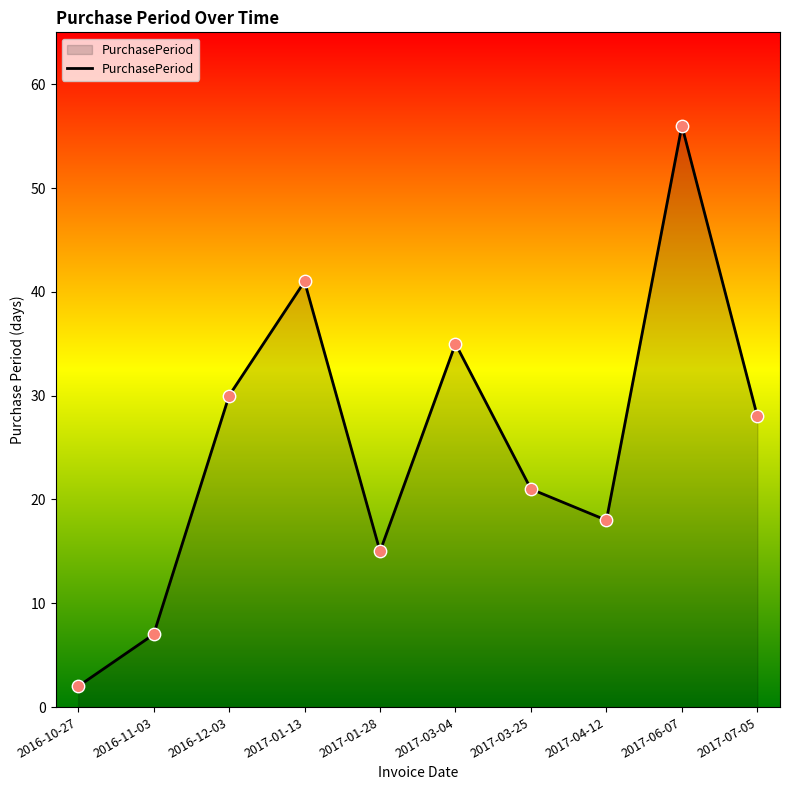

Approximately how many times larger is the value at 2017-03-04 compared to 2016-12-03?

1.2